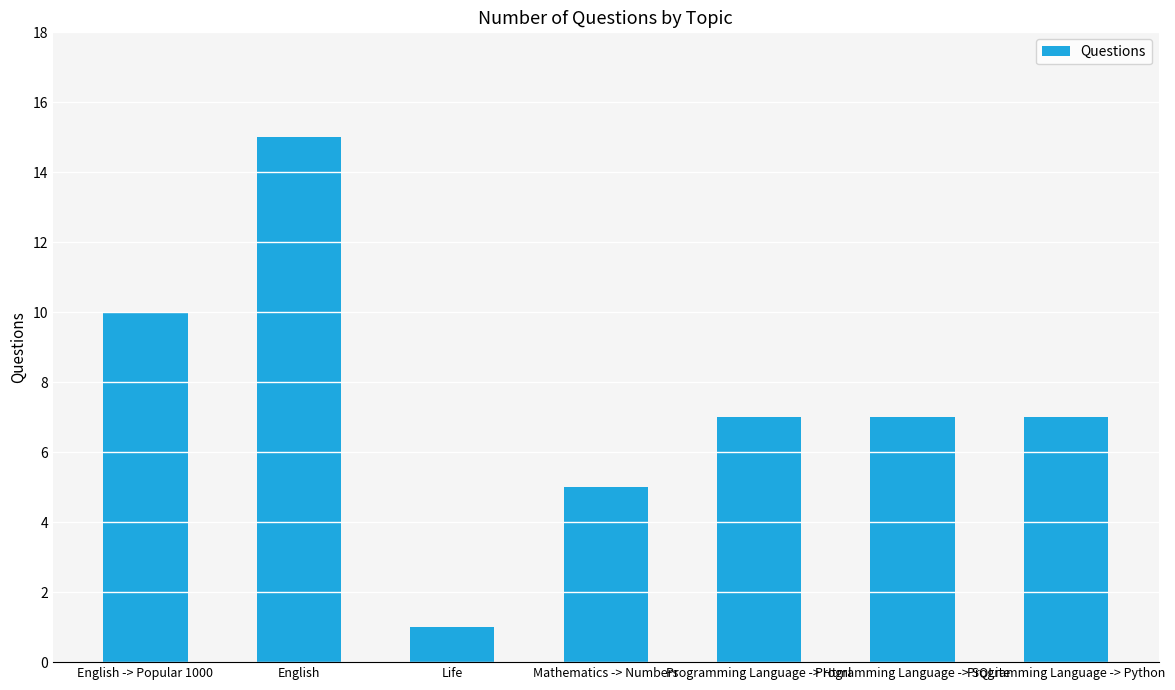

What is the greatest value displayed?

15